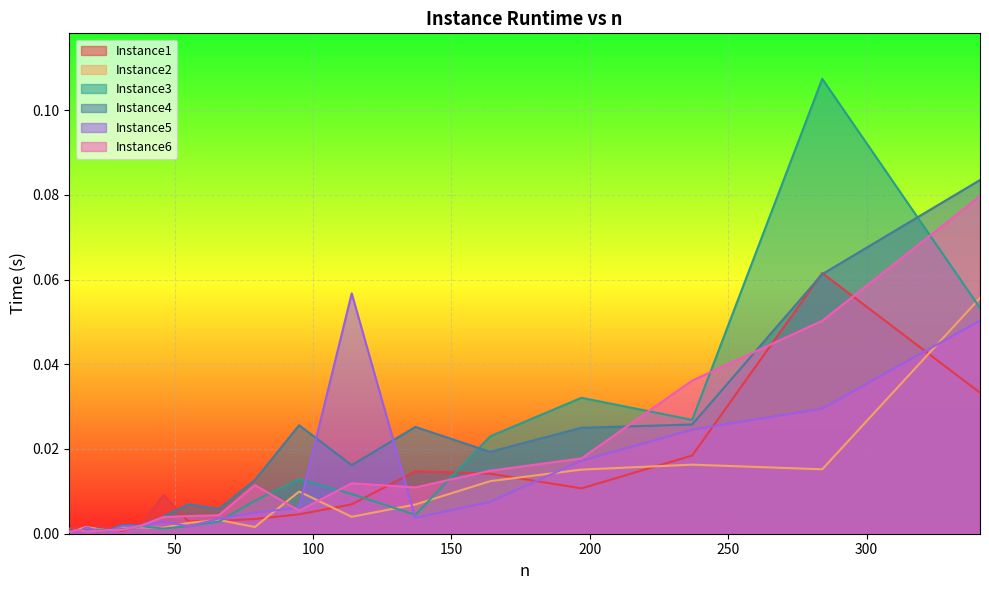

How many intersections are there between Instance5 and Instance3?

9